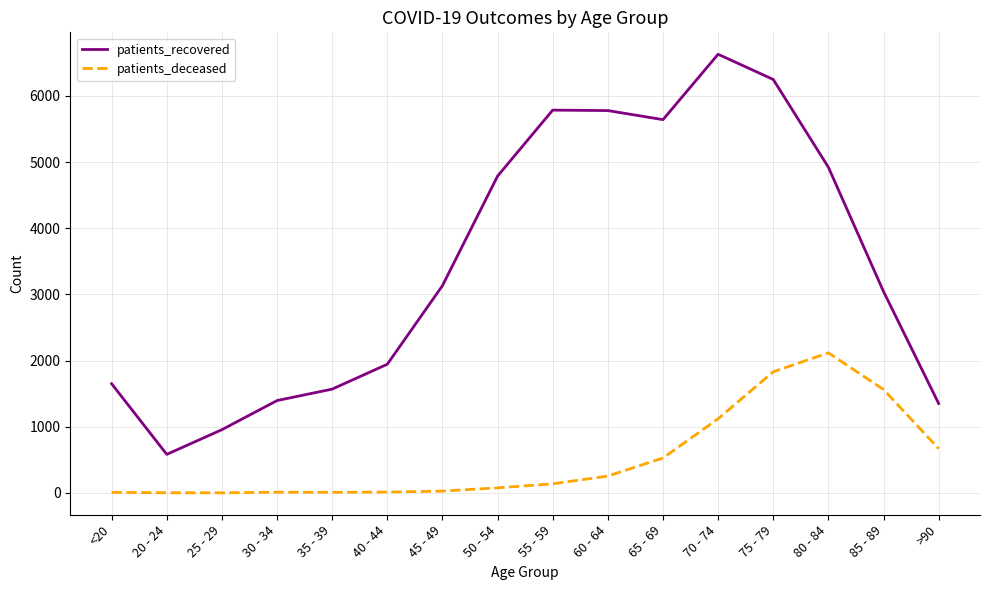

What is the sum of the patients_recovered values at 25 - 29 and 60 - 64?

6734